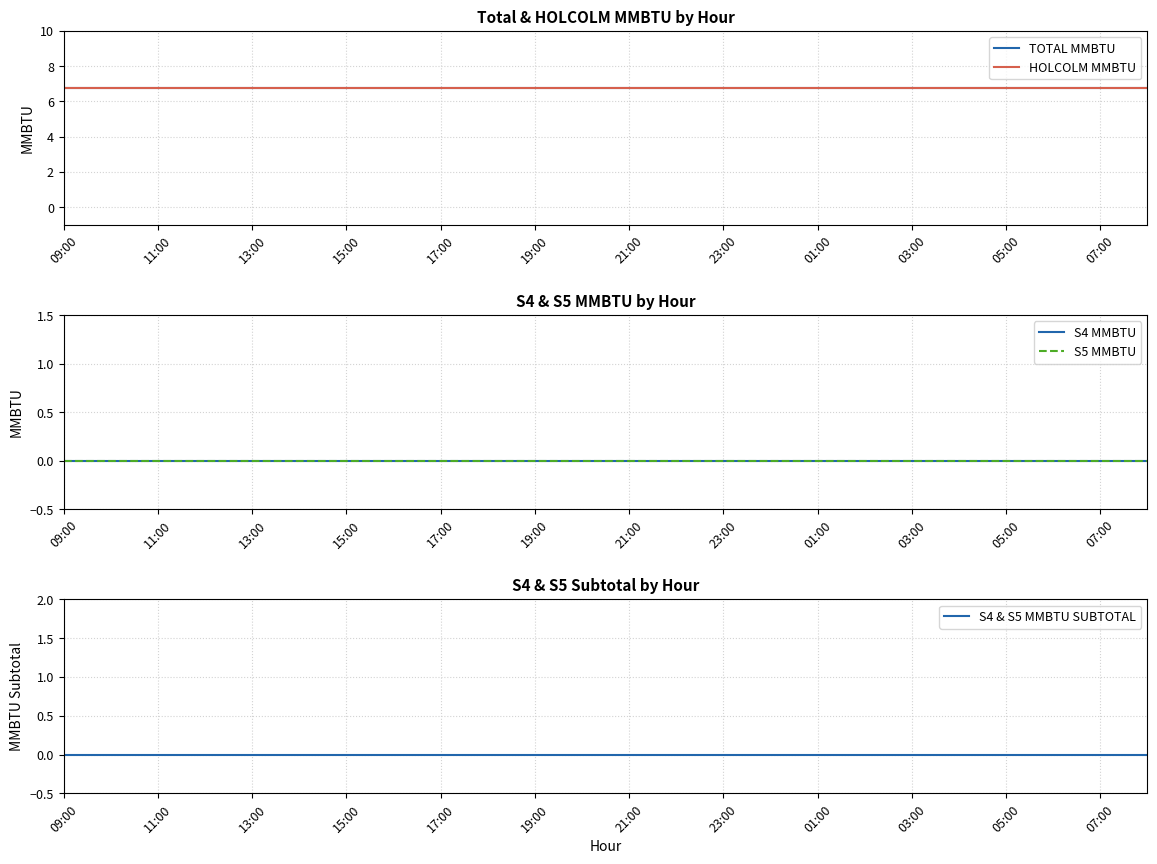

What is the average value of the HOLCOLM MMBTU series?

6.8